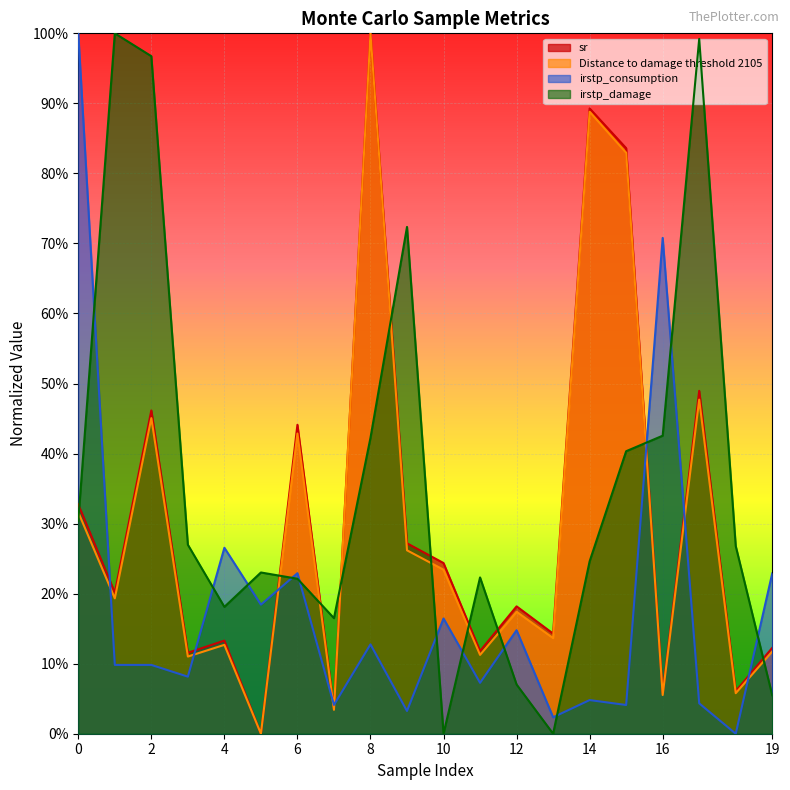

What are all the series names shown in the legend?

sr, Distance to damage threshold 2105, irstp_consumption, irstp_damage